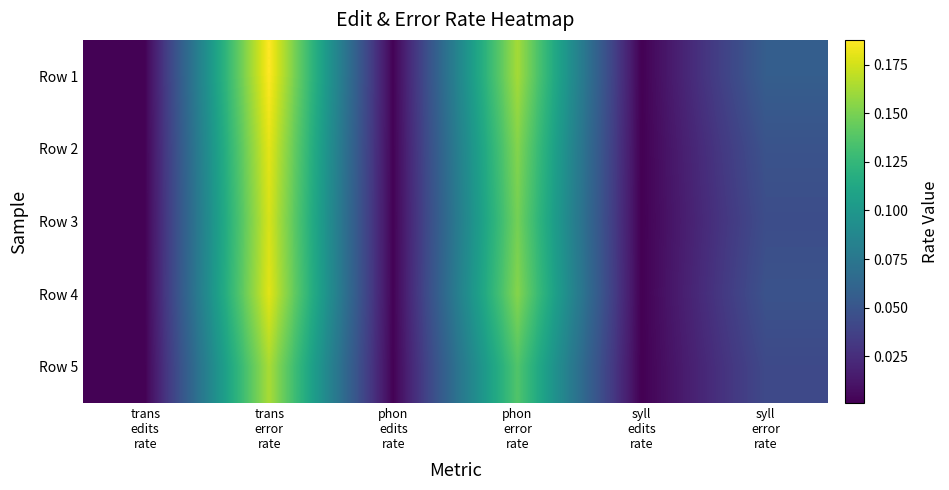

Is it true that Row 4 equals 0.1 at trans error rate?

False